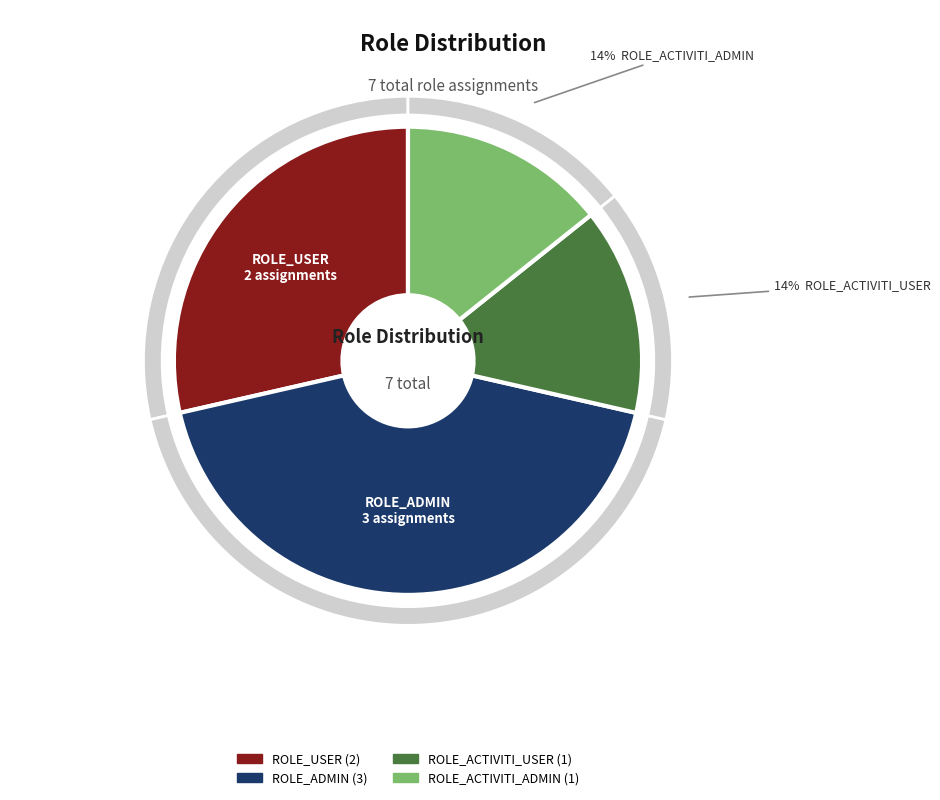

To the nearest percent, what is the difference between the ROLE_ADMIN and ROLE_ACTIVITI_USER slice percentages?

29%